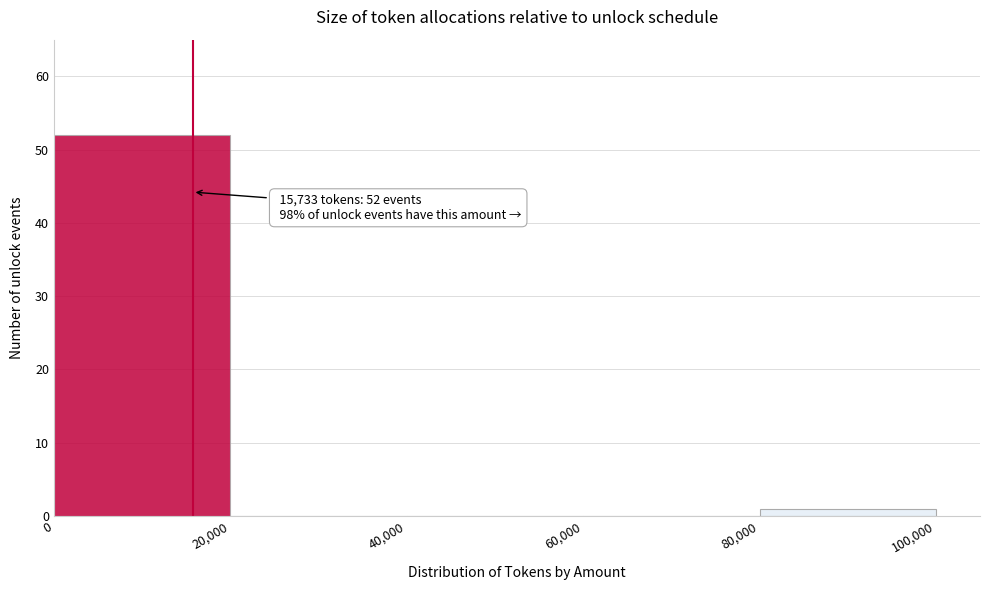

Over which range of the x-axis is the bar tallest?

0 to 20,000